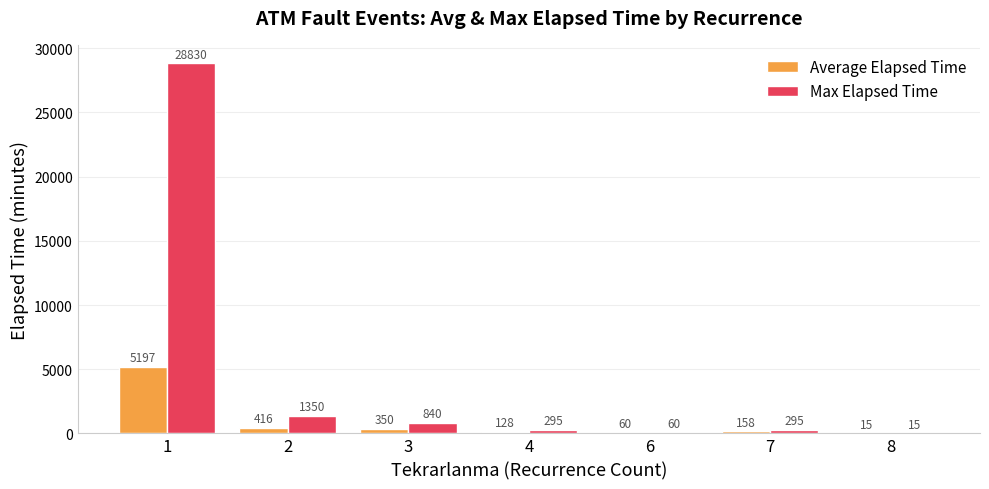

What is the spread (max minus min) of values at 7?

136.7